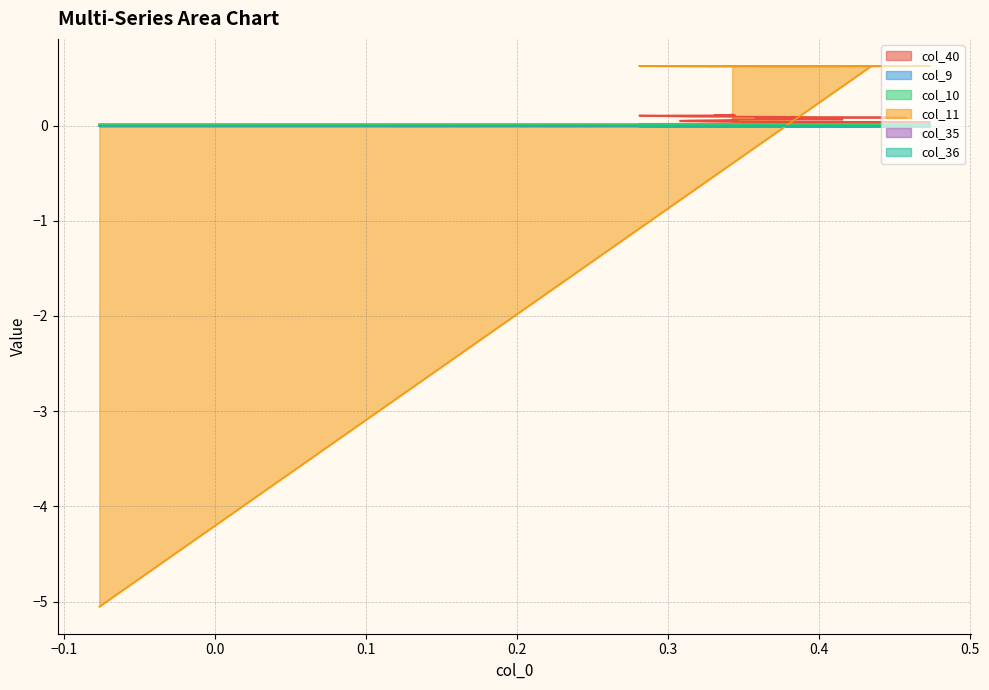

At how many categories does at least one series exceed 0?

40